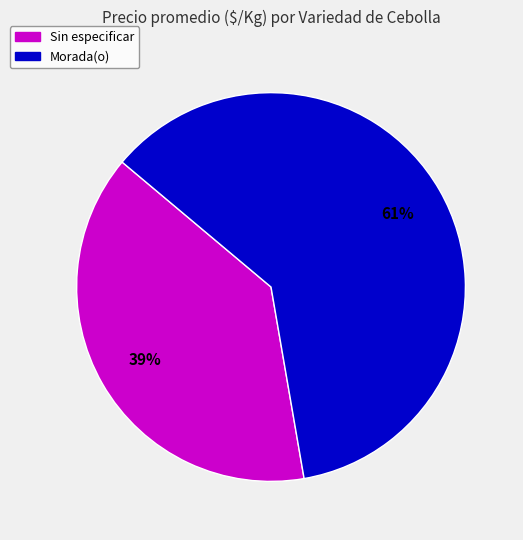

Which slice is the smallest?

Sin especificar